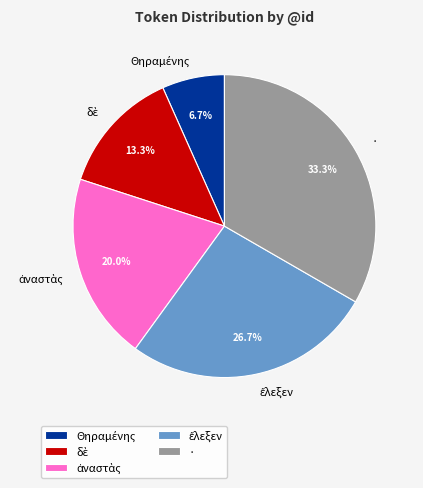

What is the largest slice in the pie chart?

·